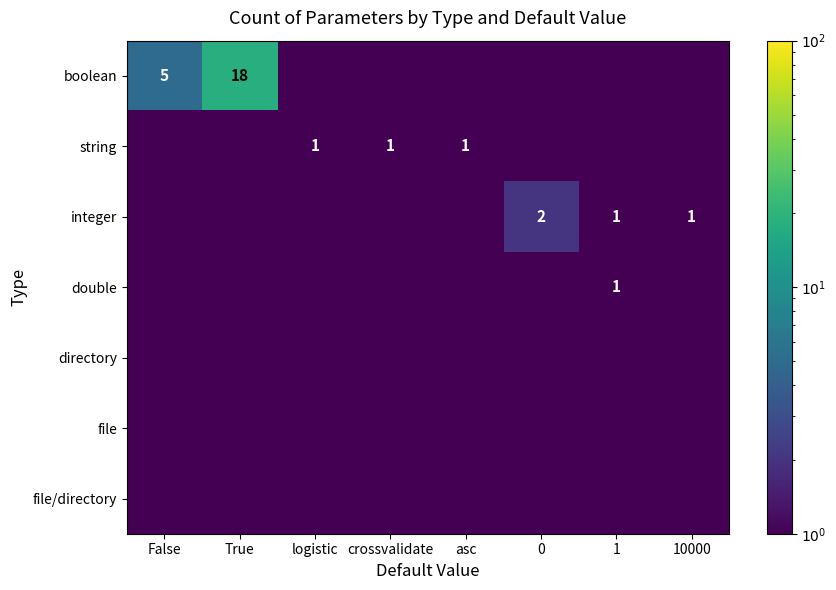

At which category is the sum across all series the highest?

True